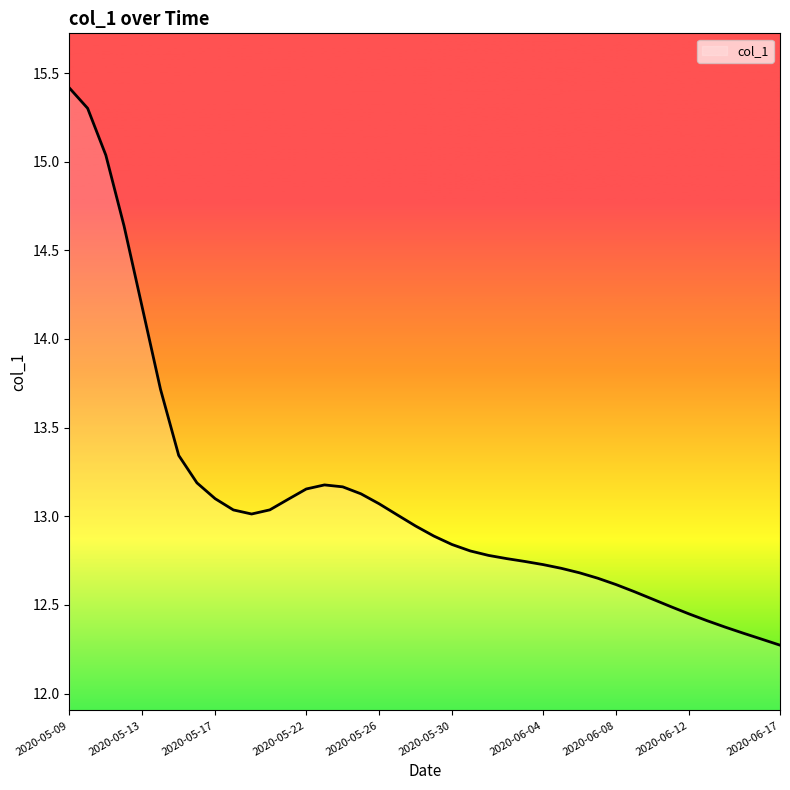

What is the greatest value displayed?

15.4